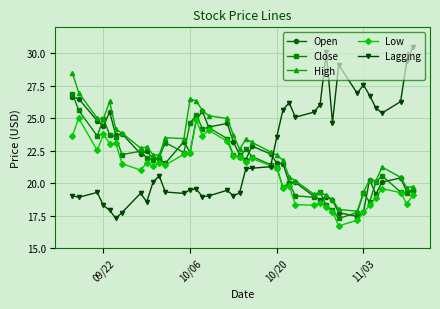

What is the value of the Open point at the 34th from the left?

17.8